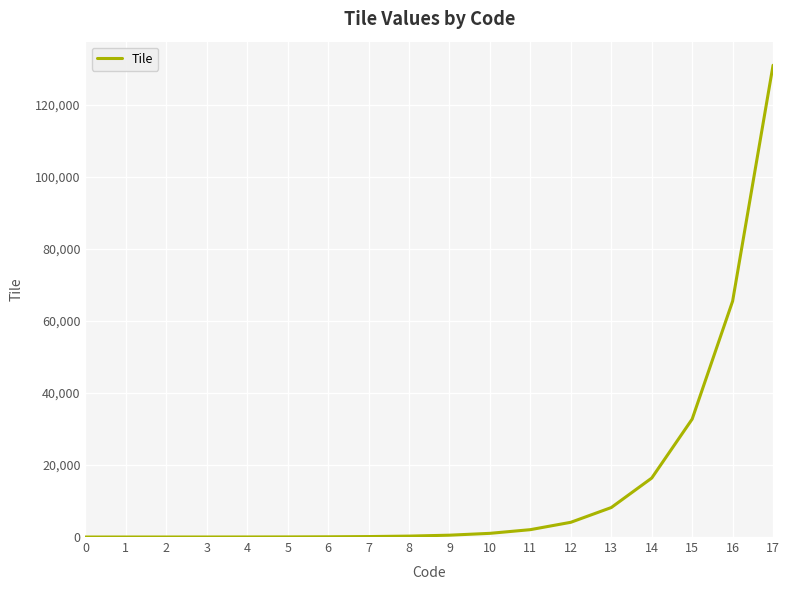

What is the difference between the maximum and minimum values?

131072